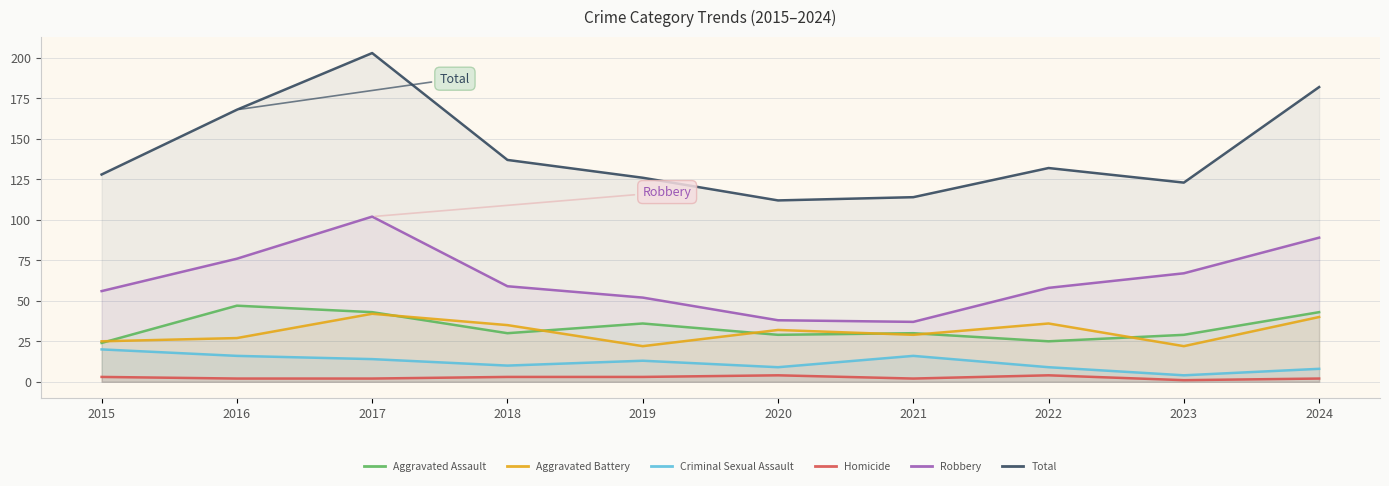

What is the total value across all series at 2018?

274